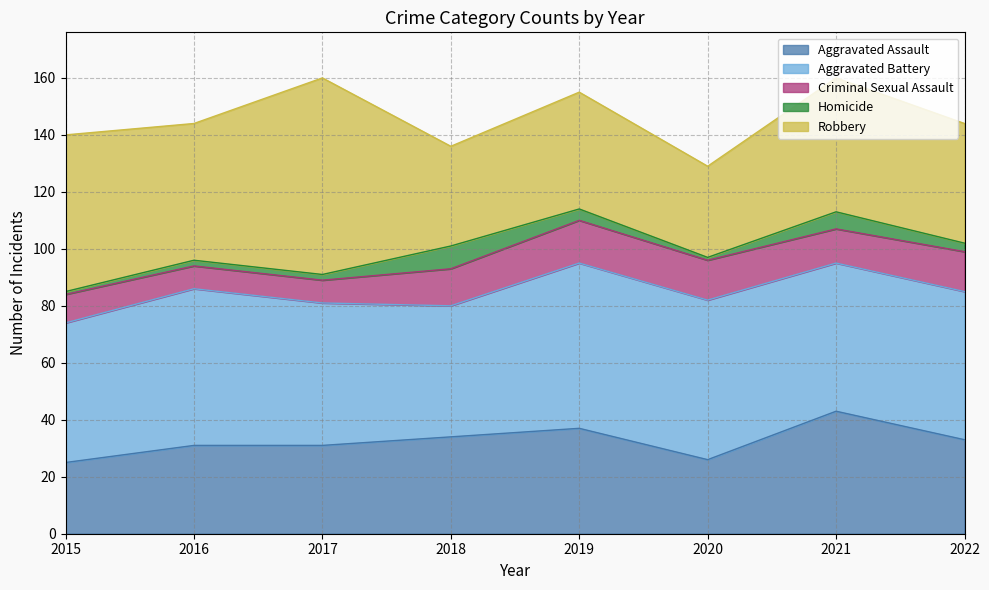

True or false: Criminal Sexual Assault and Robbery cross at least once.

False